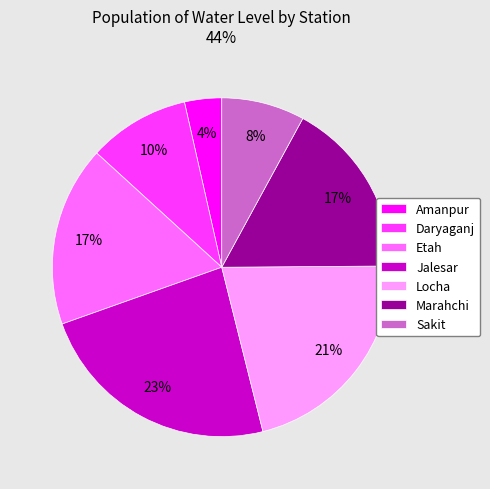

To the nearest percent, what percentage of the pie is Daryaganj?

10%